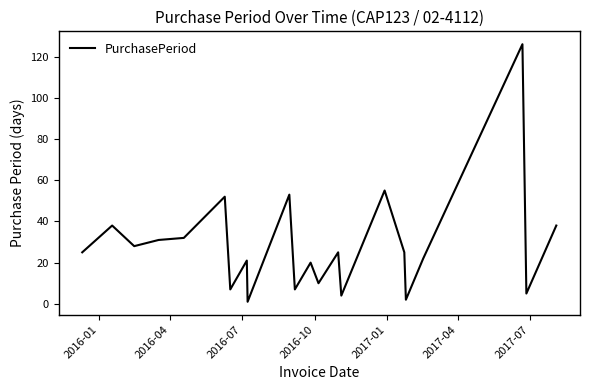

How many lines are shown in the chart?

1